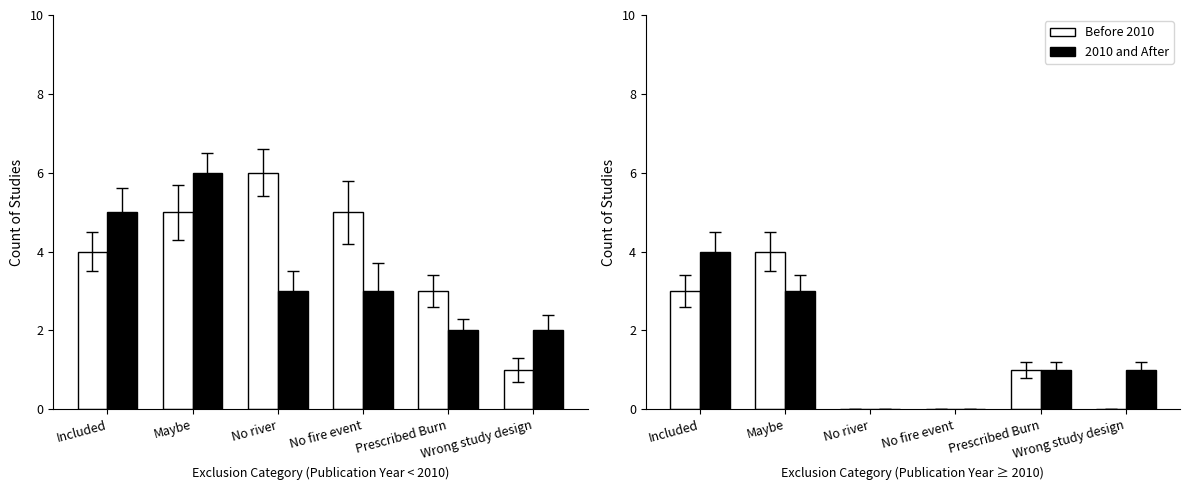

What position from the right is Maybe?

5